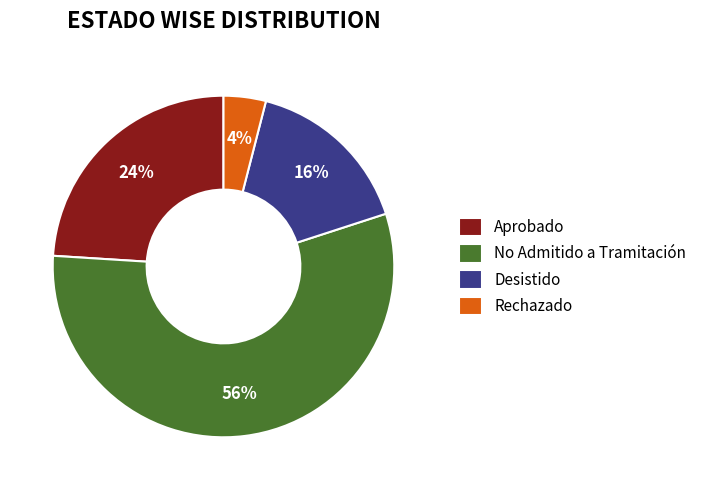

What is the ratio of the value at Rechazado to the value at Aprobado?

0.2